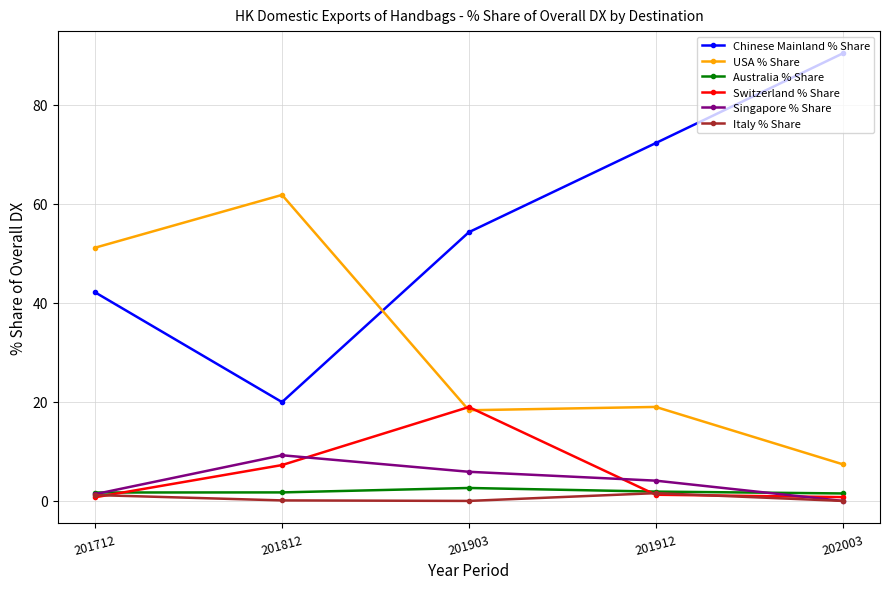

At how many categories does at least one series exceed 21?

5